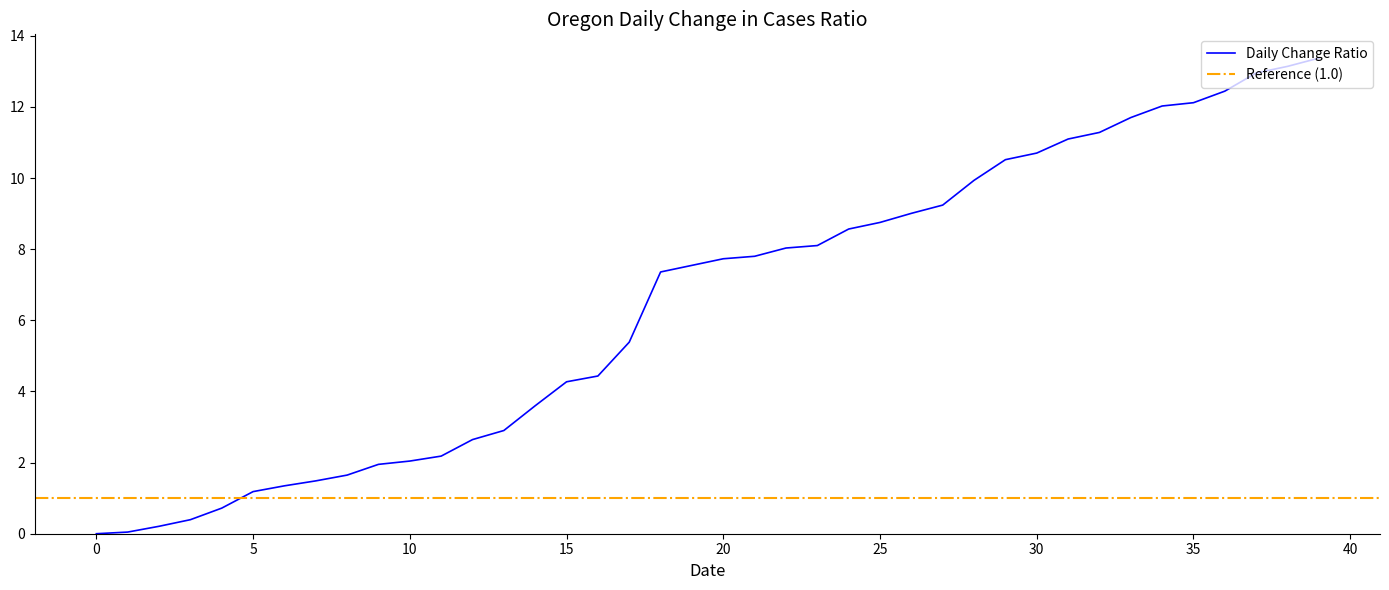

True or false: the data has more than 1 interior local peaks.

False